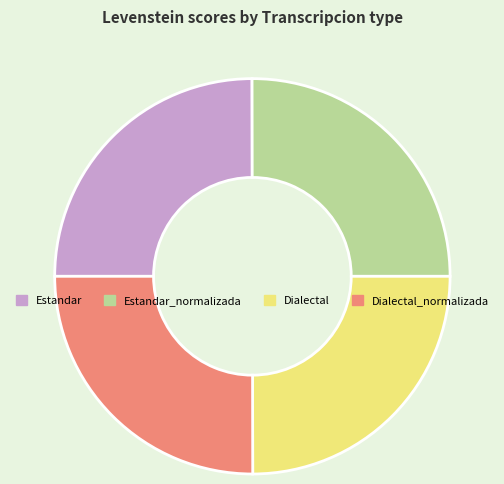

How many slices are in this pie chart?

4